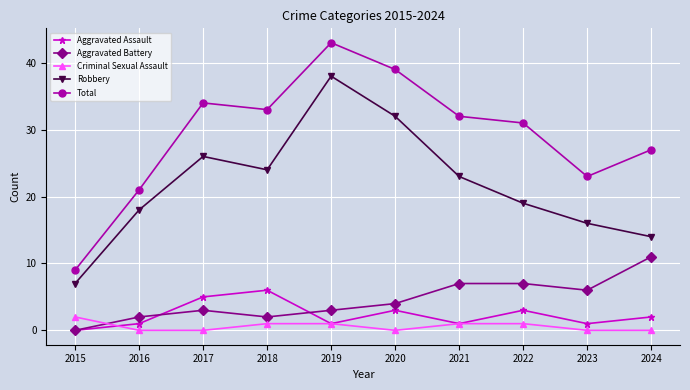

Rank the series by their maximum value, from lowest to highest.

Criminal Sexual Assault, Aggravated Assault, Aggravated Battery, Robbery, Total